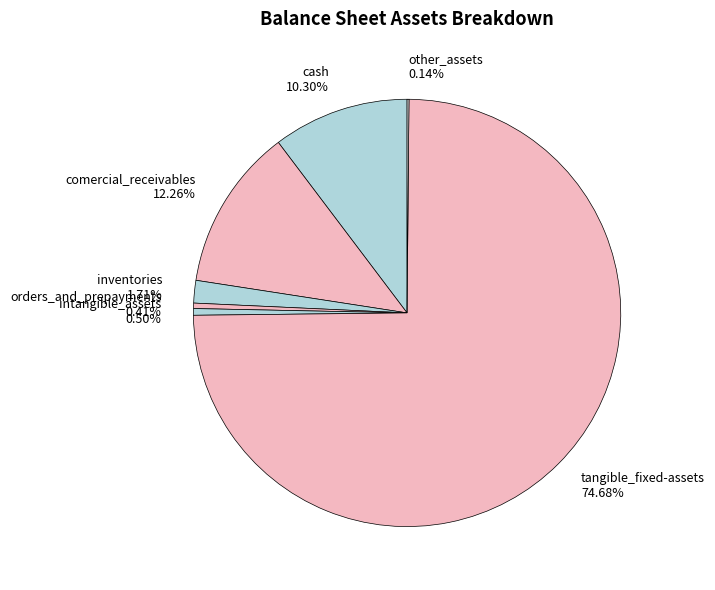

What is the ratio of the value at cash 10.30% to the value at intangible_assets 0.50%?

20.4